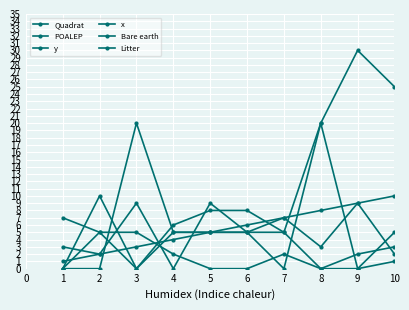

How many data points in x are less than 5?

5